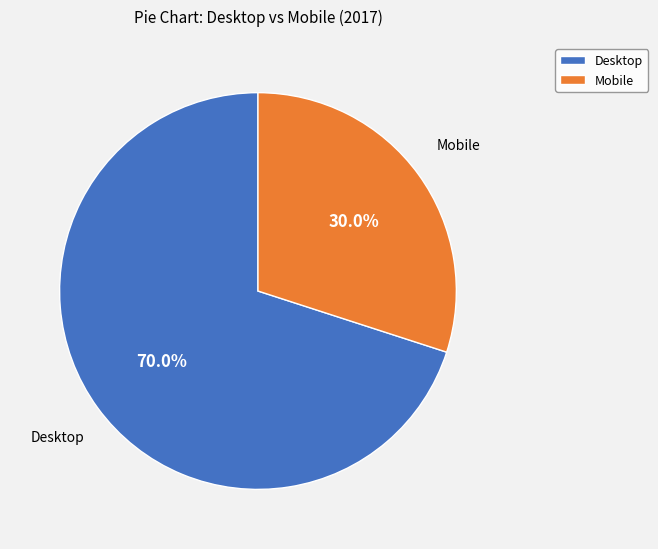

How many segments does this pie chart have?

2